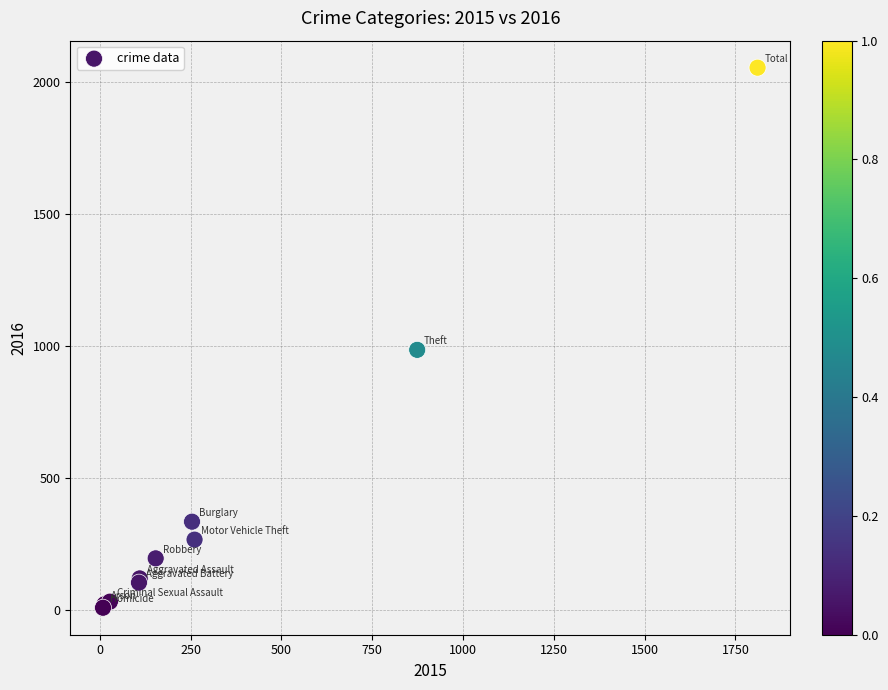

What Y value in the scatter plot is closest to 1030?

984